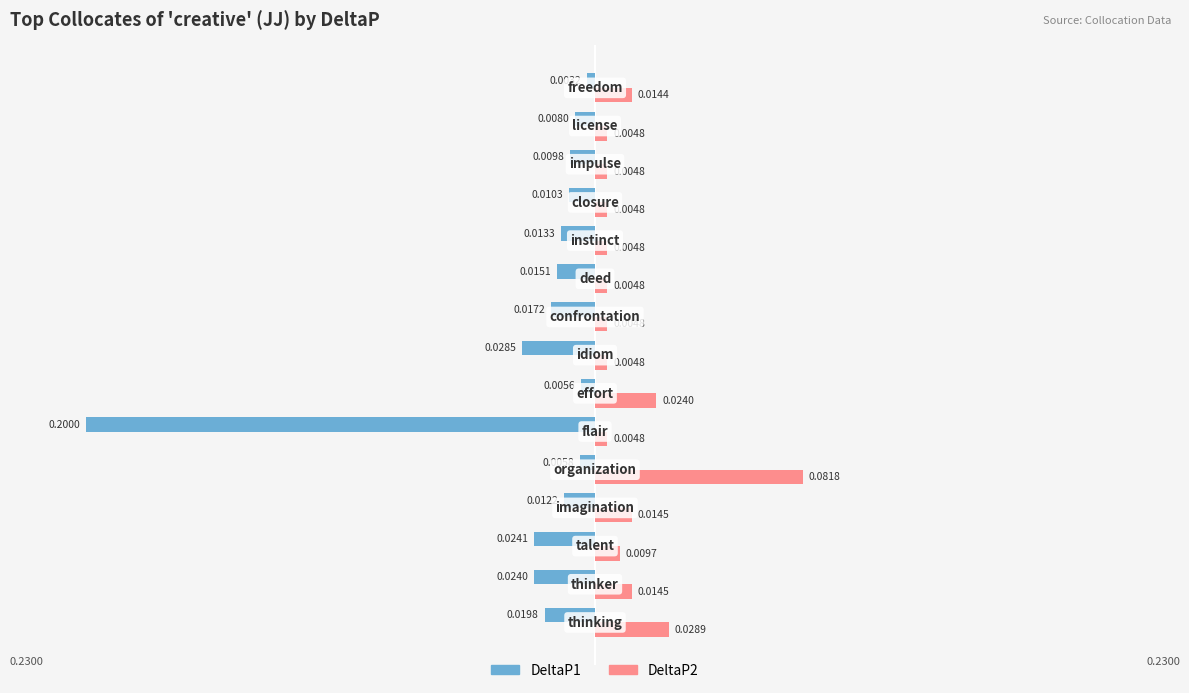

List the series in order of their peak value, lowest first.

DeltaP1, DeltaP2